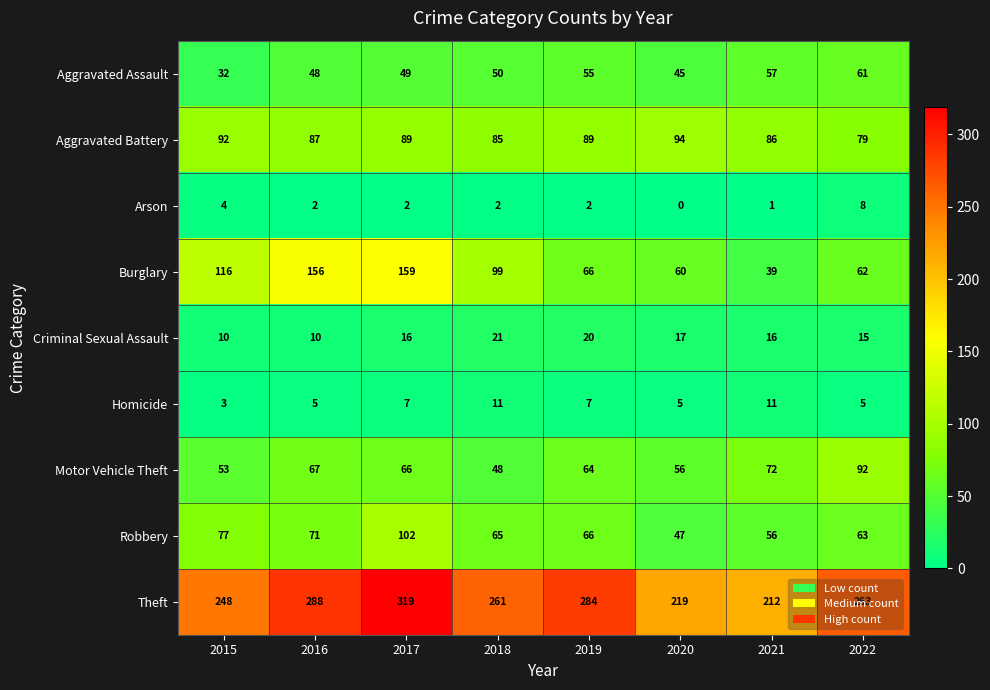

Count the number of data series in this chart.

9